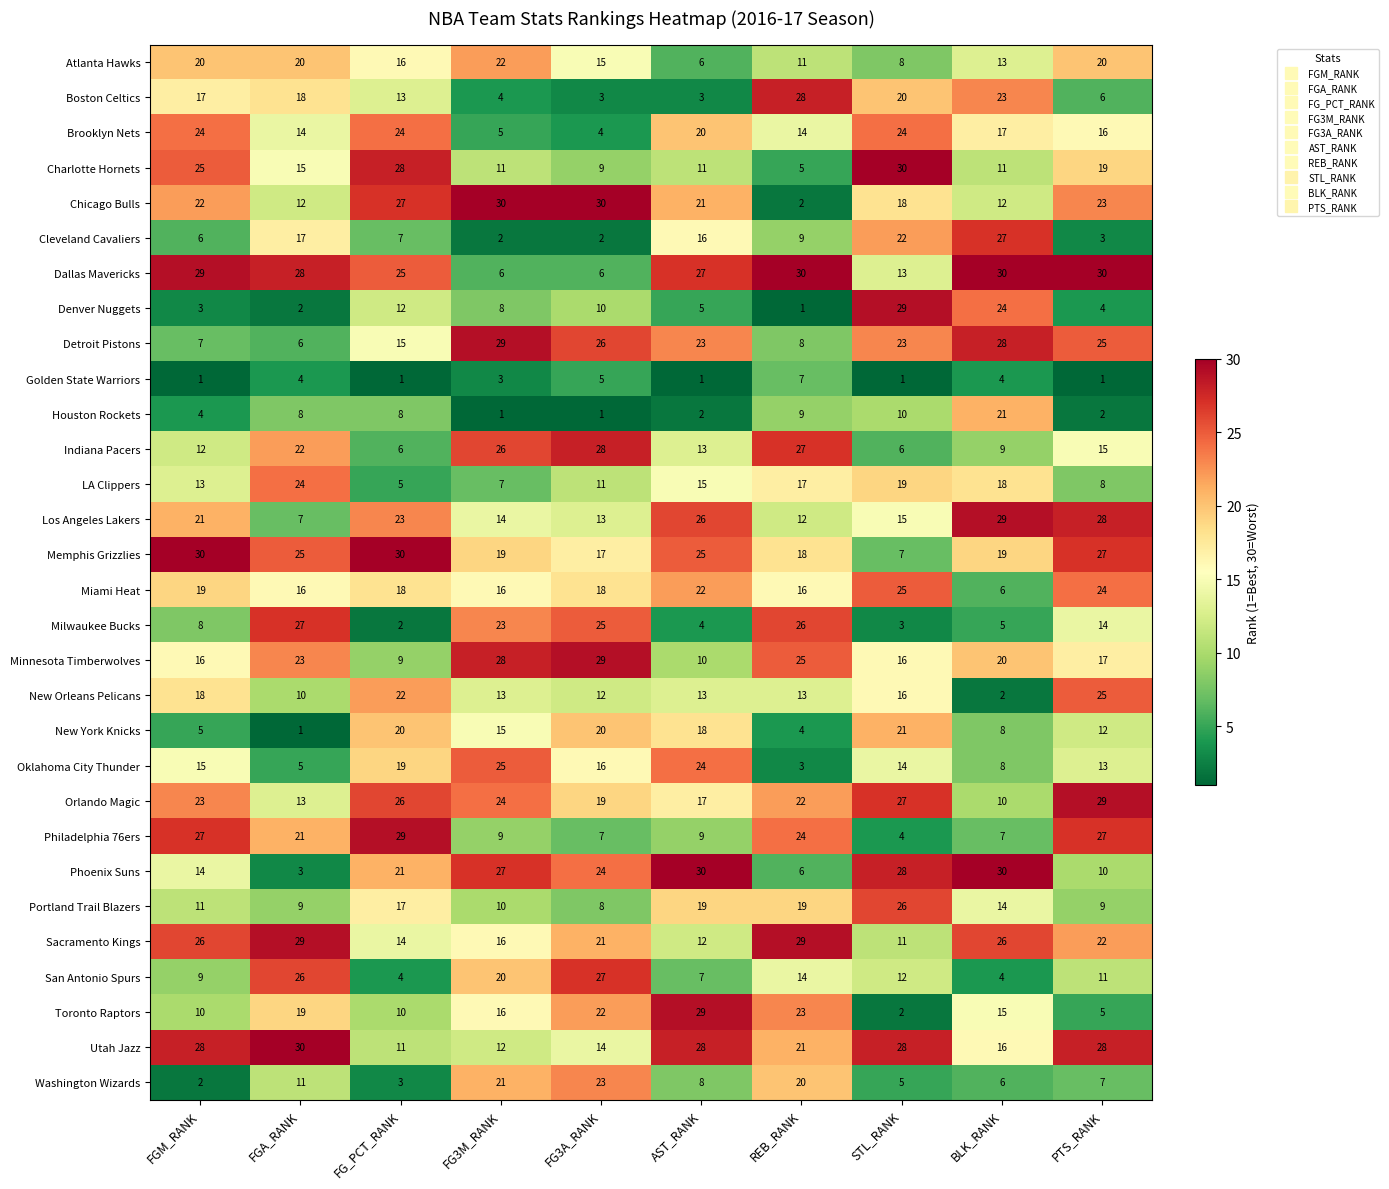

What is the difference between the highest and lowest values at BLK_RANK?

28